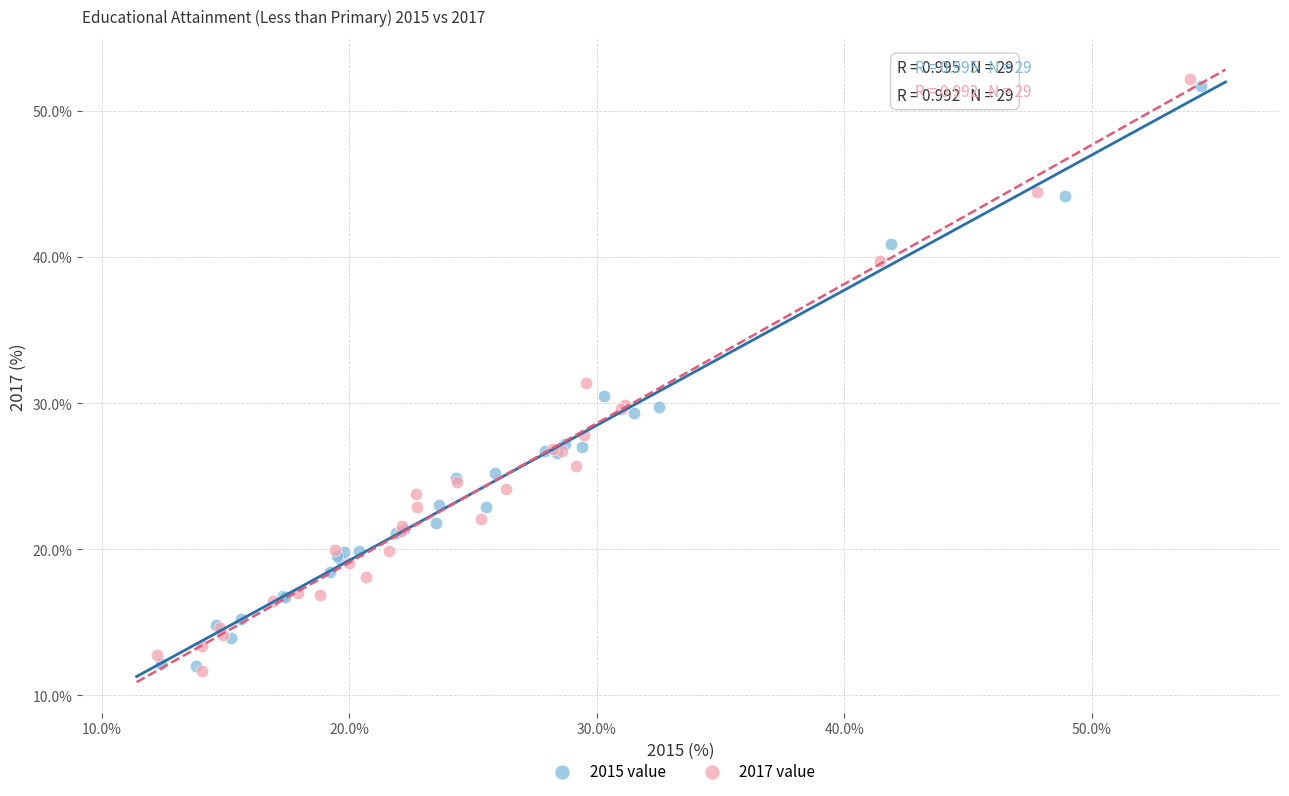

What are all the series names shown in the legend?

2015 value, 2017 value